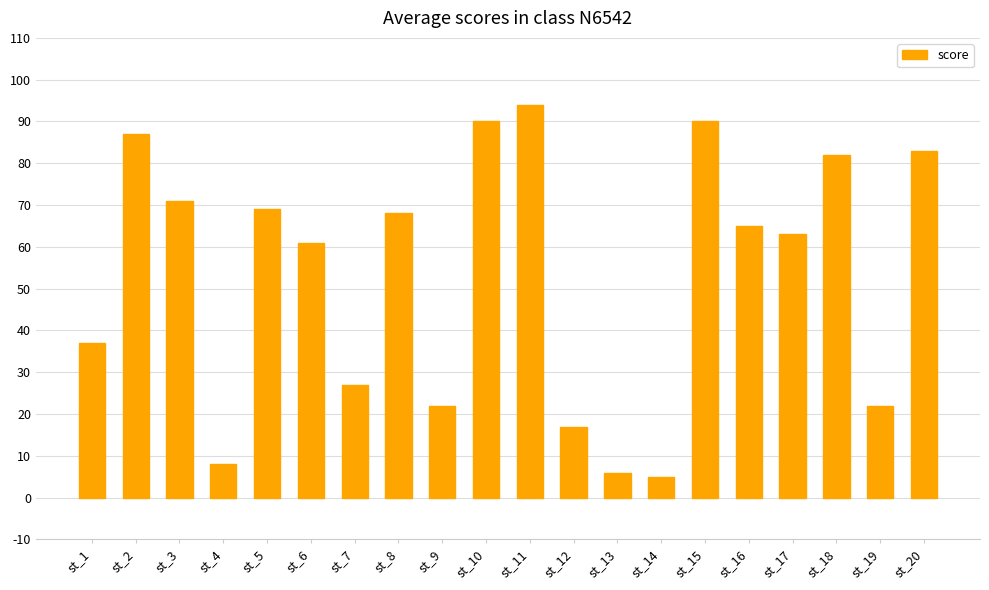

What is the difference between the second highest and second lowest values?

84